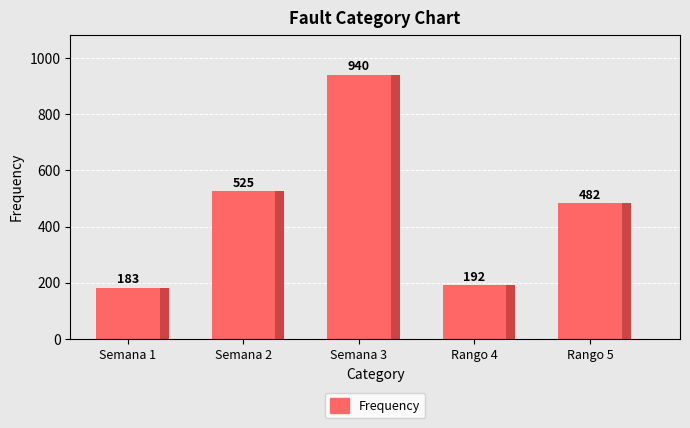

What is the approximate value at Rango 5?

482.4